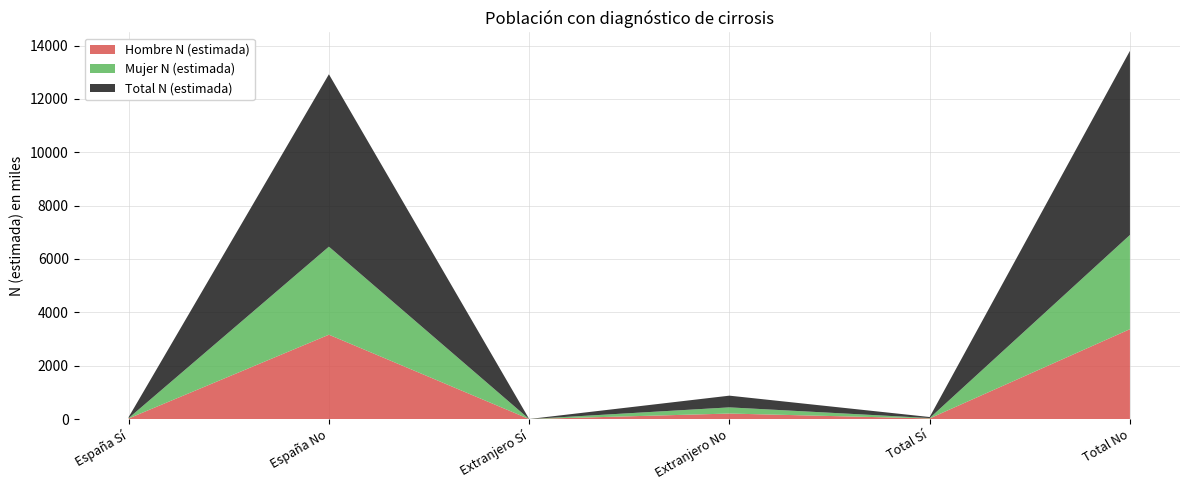

What is the maximum value for Hombre N (estimada)?

3369.6